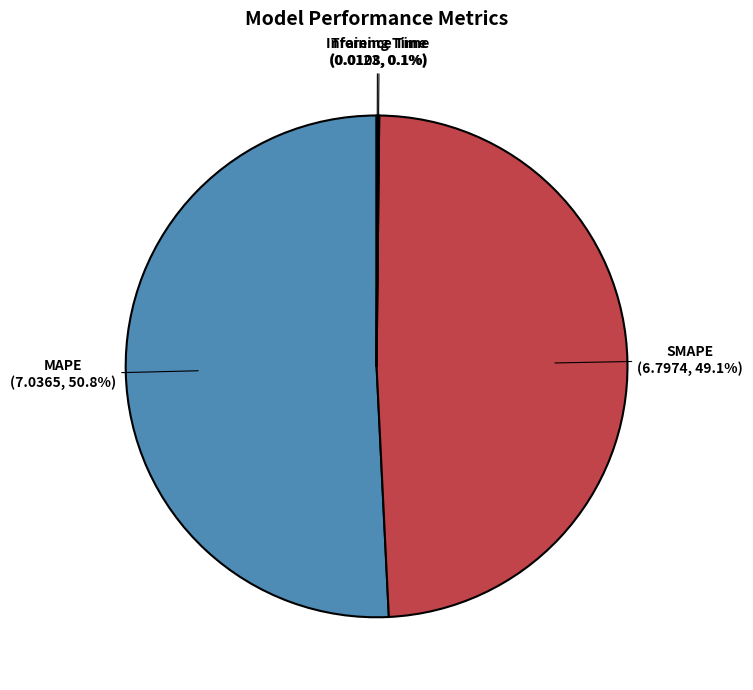

Count the number of slices in the pie.

4